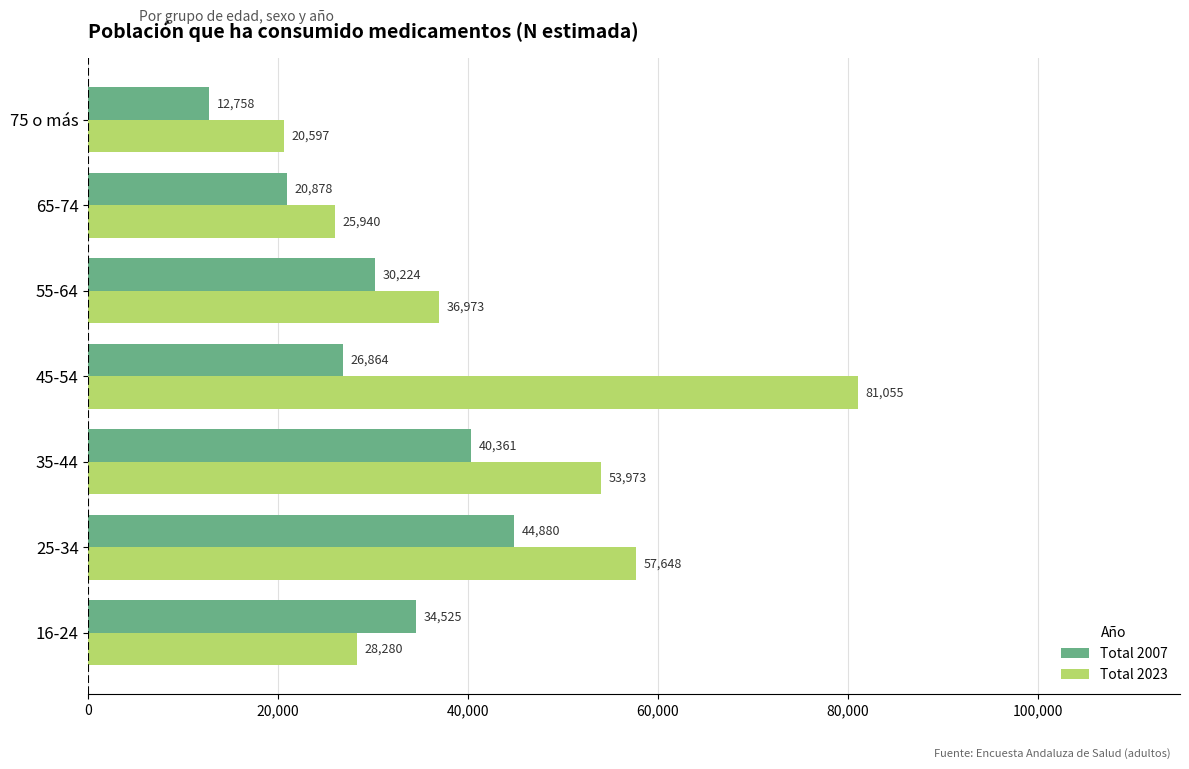

Rank the series by their maximum value, from highest to lowest.

Total 2023, Total 2007